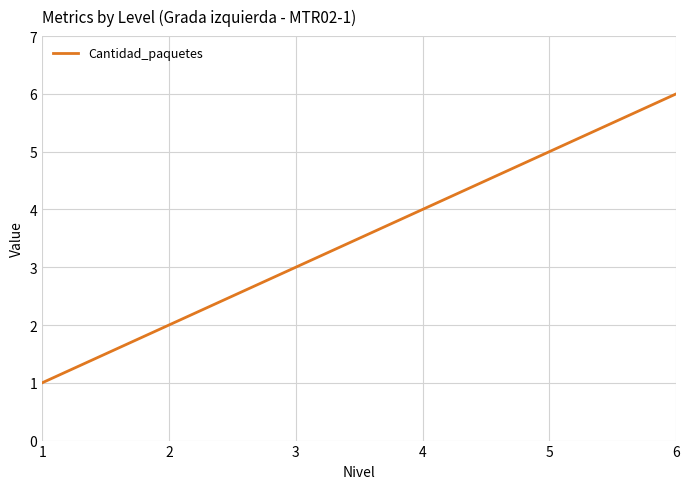

What is the maximum value shown in the chart?

6